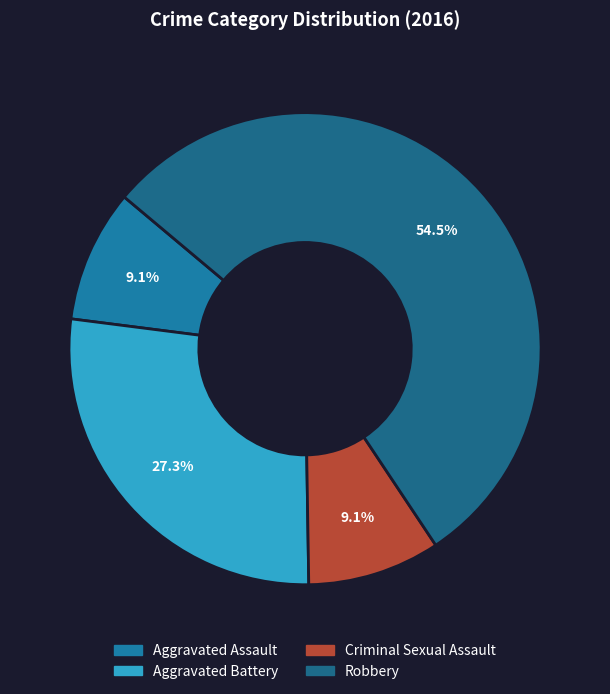

To the nearest percent, what is the difference between the largest and smallest slice percentages?

45%